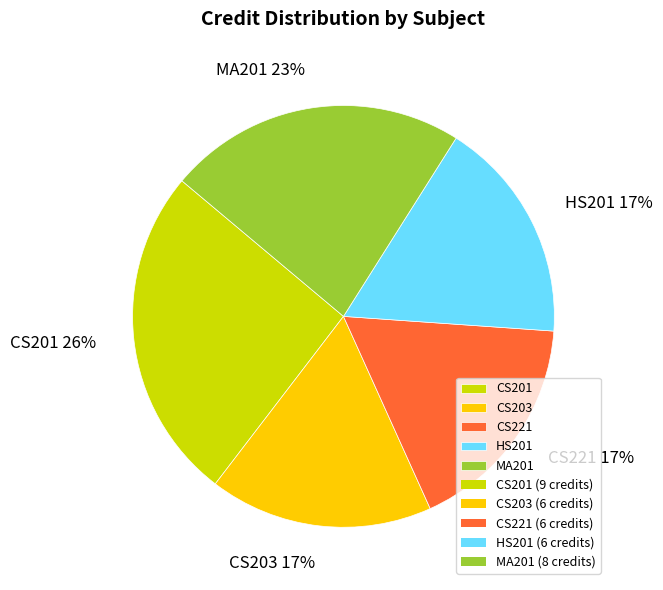

What is the largest slice in the pie chart?

CS201